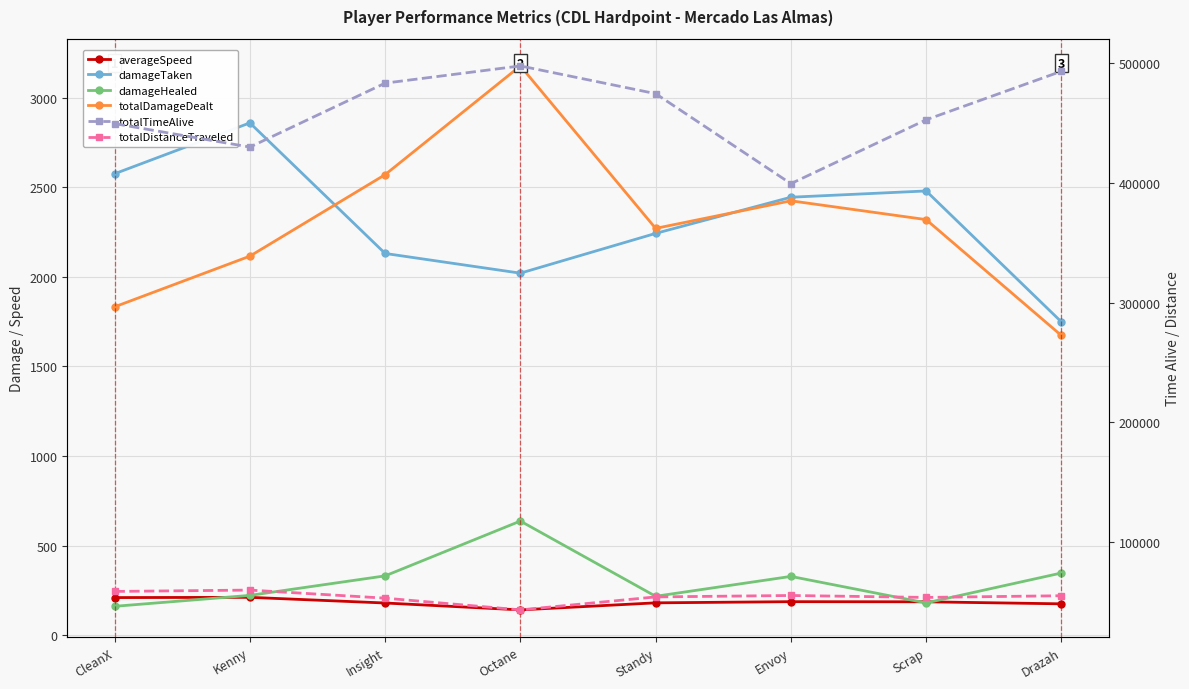

Reading left to right, what are all the values shown in this chart?

averageSpeed: CleanX=209.8	Kenny=211.1	Insight=179.5	Octane=141.1	Standy=180.4	Envoy=186.9	Scrap=186.2	Drazah=174.9
damageTaken: CleanX=2576.0	Kenny=2860.0	Insight=2131.0	Octane=2021.0	Standy=2243.0	Envoy=2445.0	Scrap=2480.0	Drazah=1749.0
damageHealed: CleanX=161.0	Kenny=222.0	Insight=331.0	Octane=637.0	Standy=217.0	Envoy=328.0	Scrap=180.0	Drazah=347.0
totalDamageDealt: CleanX=1833.0	Kenny=2116.0	Insight=2571.0	Octane=3178.0	Standy=2271.0	Envoy=2425.0	Scrap=2320.0	Drazah=1673.0
totalTimeAlive: CleanX=449168.0	Kenny=429632.0	Insight=482928.0	Octane=497280.0	Standy=474160.0	Envoy=399120.0	Scrap=452384.0	Drazah=492816.0
totalDistanceTraveled: CleanX=59141.1	Kenny=60267.0	Insight=53537.4	Octane=43760.3	Standy=54567.9	Envoy=55762.8	Scrap=54151.0	Drazah=55560.9